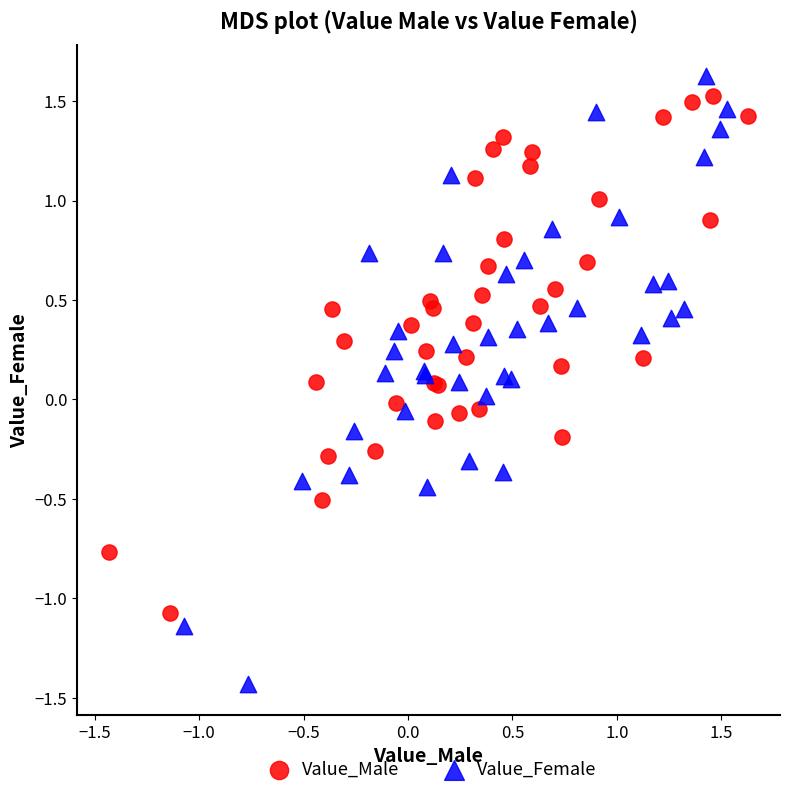

Which series contains the highest Y value?

Value_Female